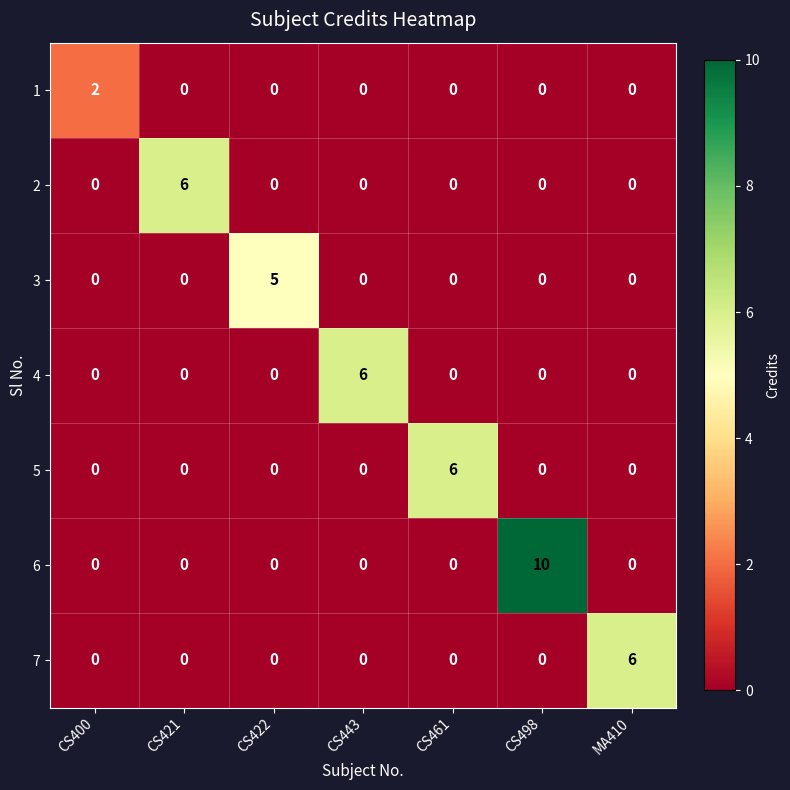

What is the greatest value displayed?

10